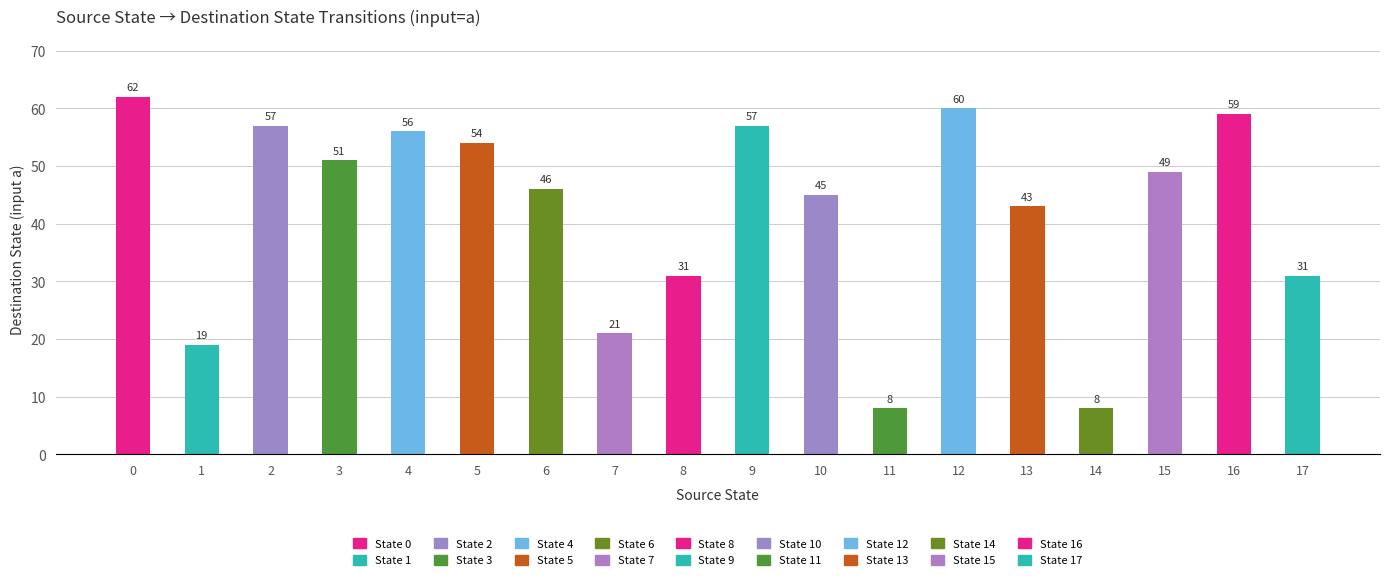

What is the average value?

42